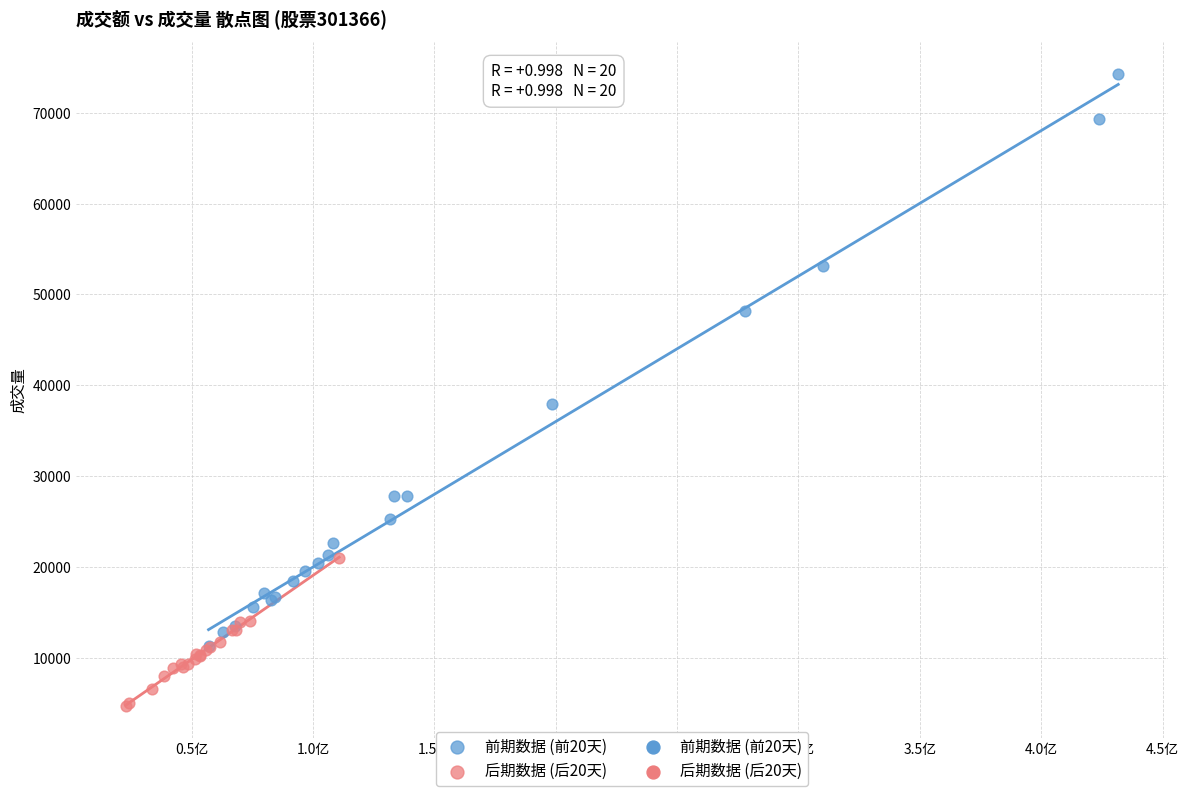

Which series reaches the maximum Y coordinate?

前期数据 (前20天)